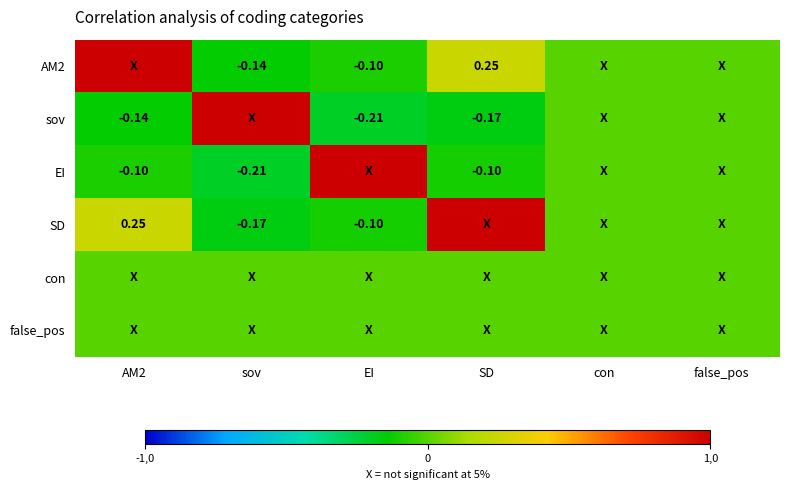

What is the difference between the maximum and second lowest values in the EI series?

1.1